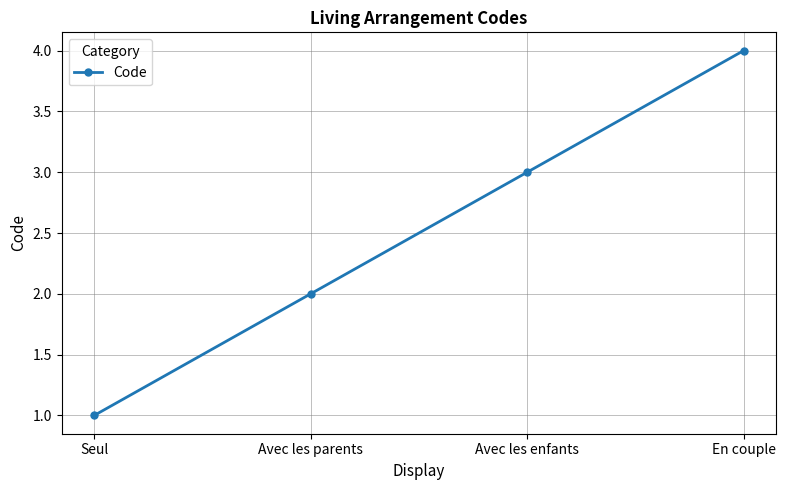

Reading right to left, what are all the values shown in this chart?

4	3	2	1